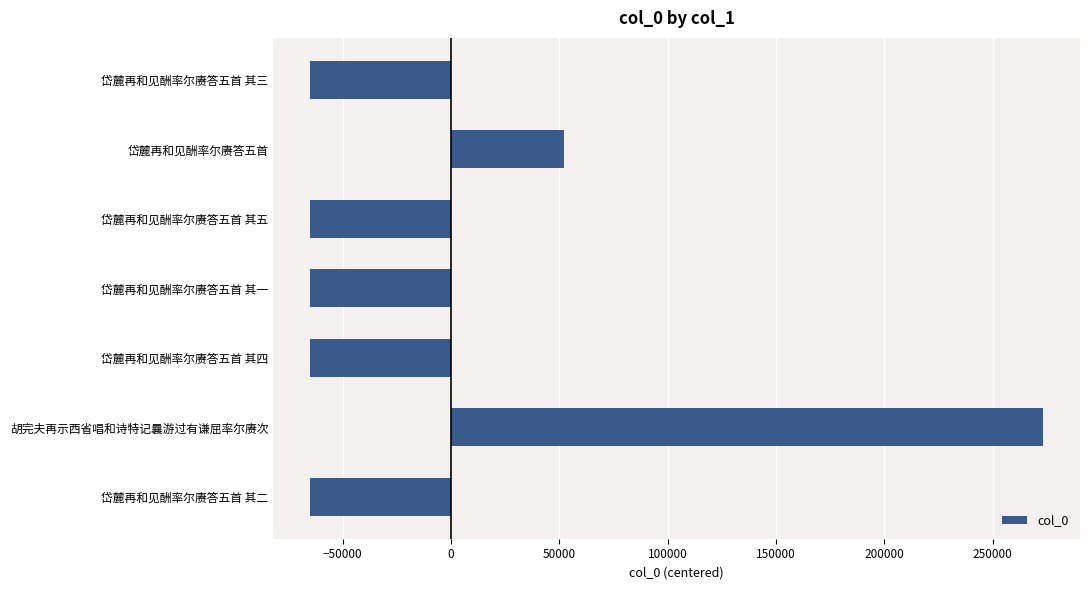

True or false: the data shows -26740.7 at 岱麓再和见酬率尔赓答五首 其二.

False